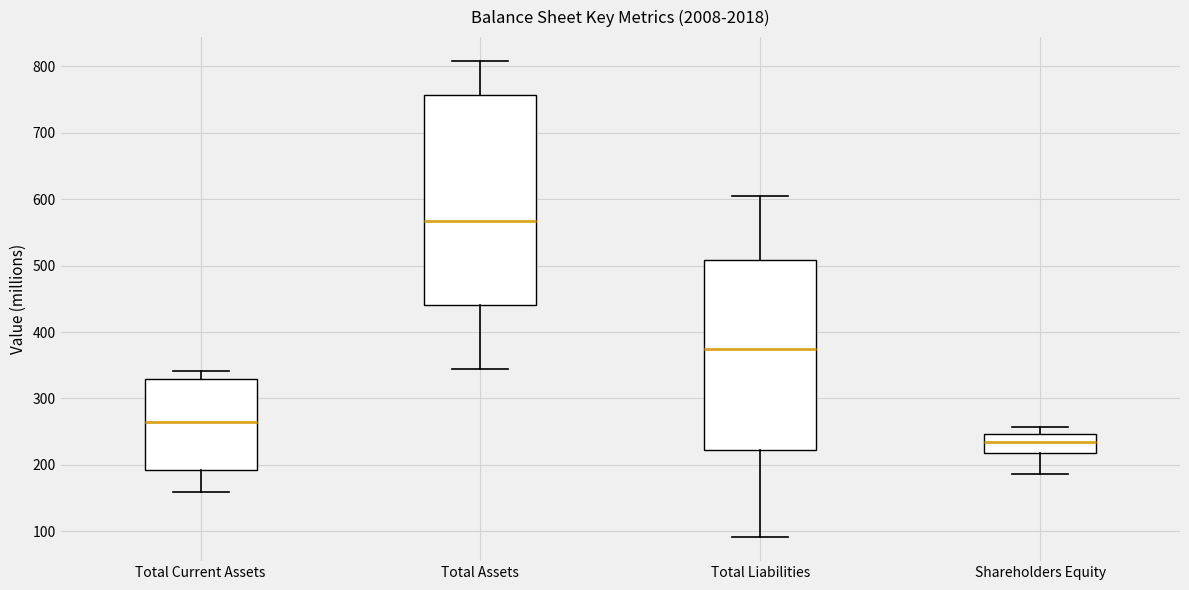

Reading left to right, read every box against the y-axis: the position of its median line, the range the box covers, and the ends of its whiskers. The values are not printed on the chart, so give them approximately, as read against the axis.

Total Current Assets: median 260, box 190 to 330, whiskers 160 to 340
Total Assets: median 570, box 440 to 760, whiskers 350 to 810
Total Liabilities: median 370, box 220 to 510, whiskers 90 to 600
Shareholders Equity: median 230, box 220 to 250, whiskers 190 to 260